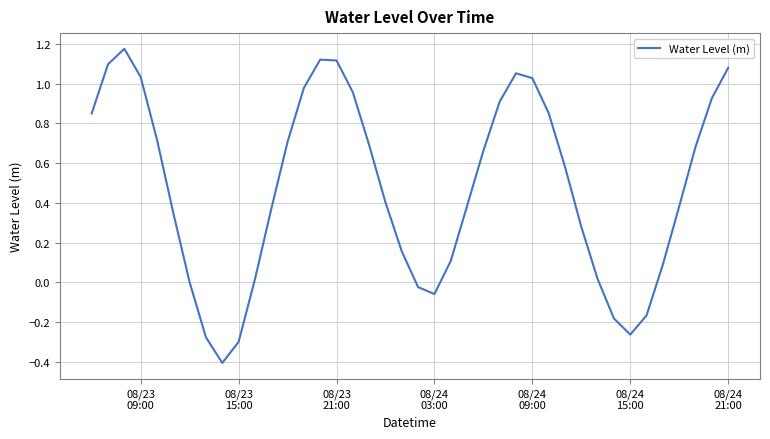

What is the difference between the maximum and minimum values?

1.6